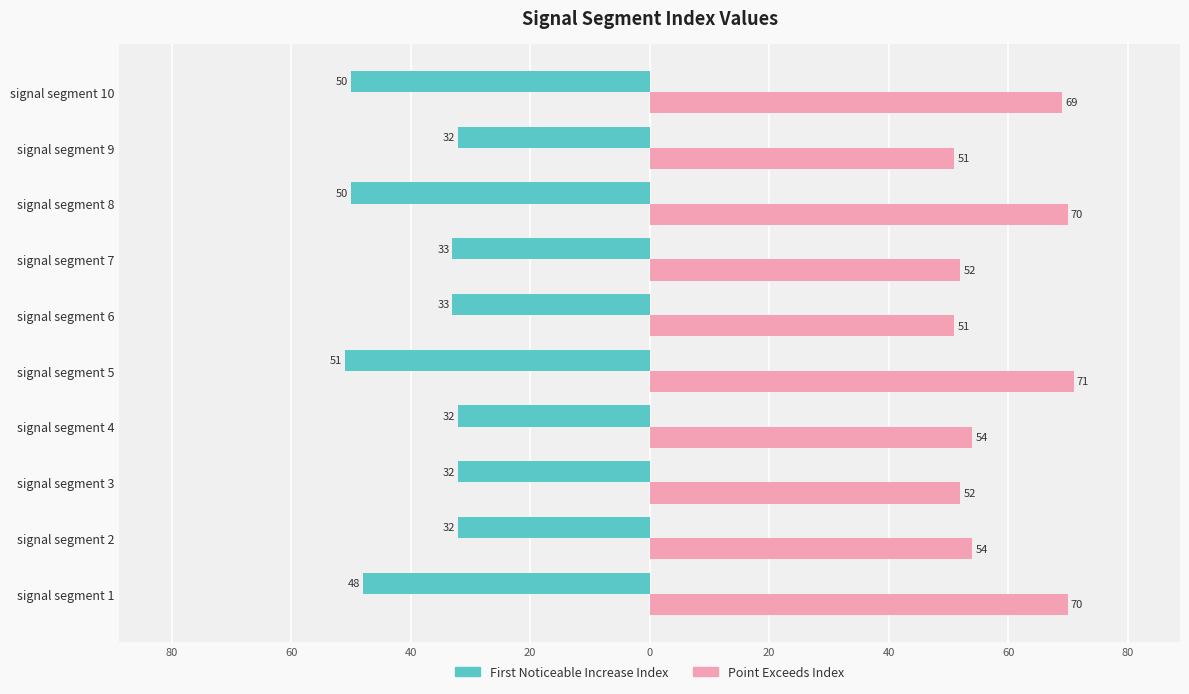

Is it true that Point_Exceeds_Index equals 20 at signal segment 2?

False